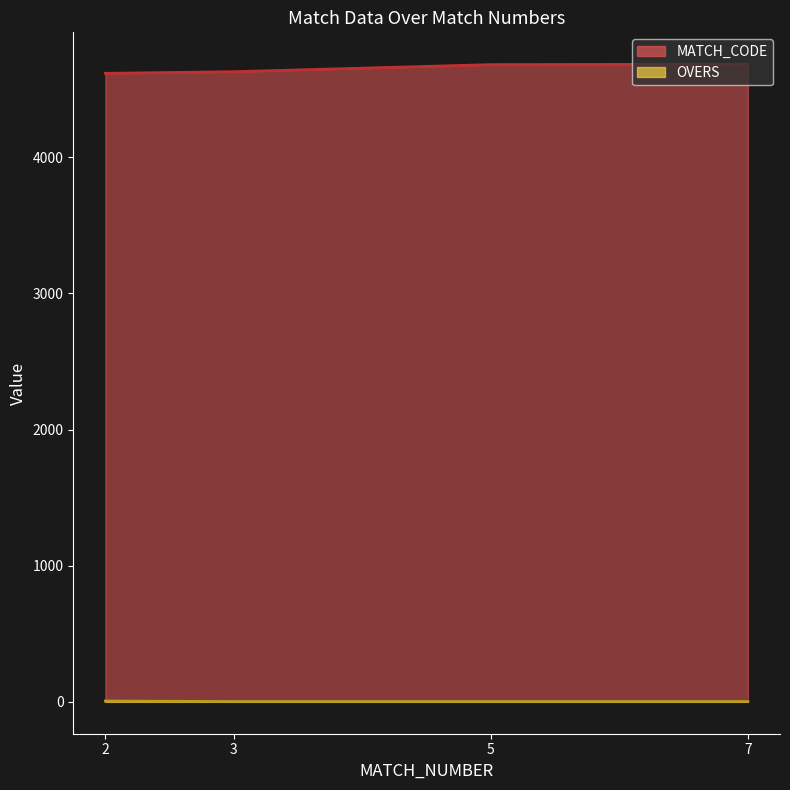

How many lines are shown in the chart?

2